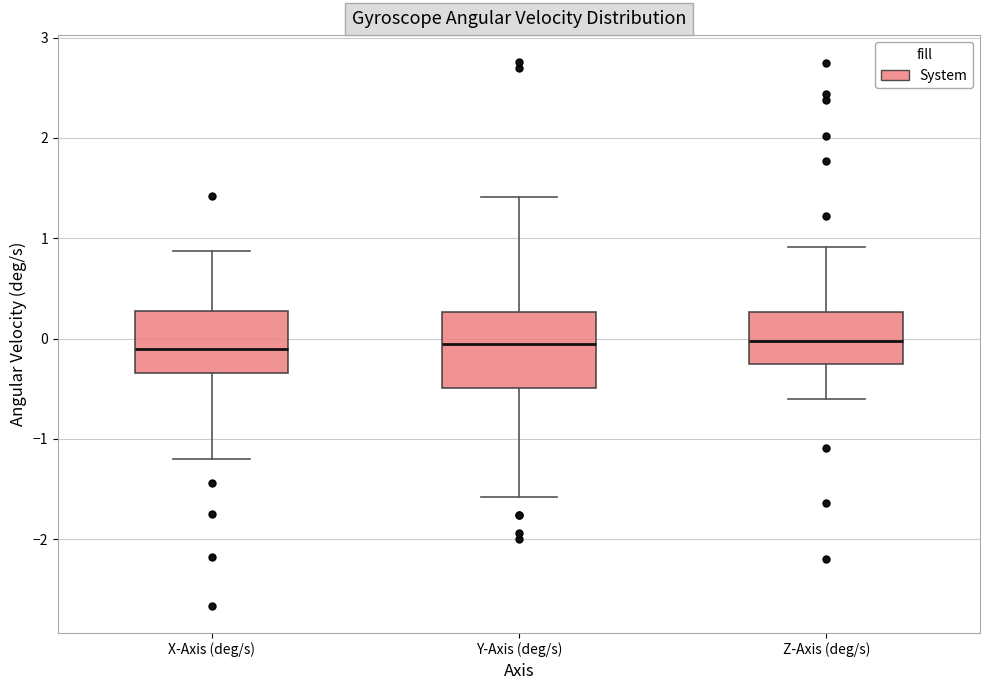

Reading left to right, transcribe this box plot: for each box, give where its median line is, the range the box spans, and where its two whiskers end, as read against the y-axis. The values are not printed on the chart, so give them approximately, as read against the axis.

X-Axis (deg/s): median -0.1, box -0.3 to 0.3, whiskers -1.2 to 0.9
Y-Axis (deg/s): median -0.1, box -0.5 to 0.3, whiskers -1.6 to 1.4
Z-Axis (deg/s): median 0.0, box -0.3 to 0.3, whiskers -0.6 to 0.9